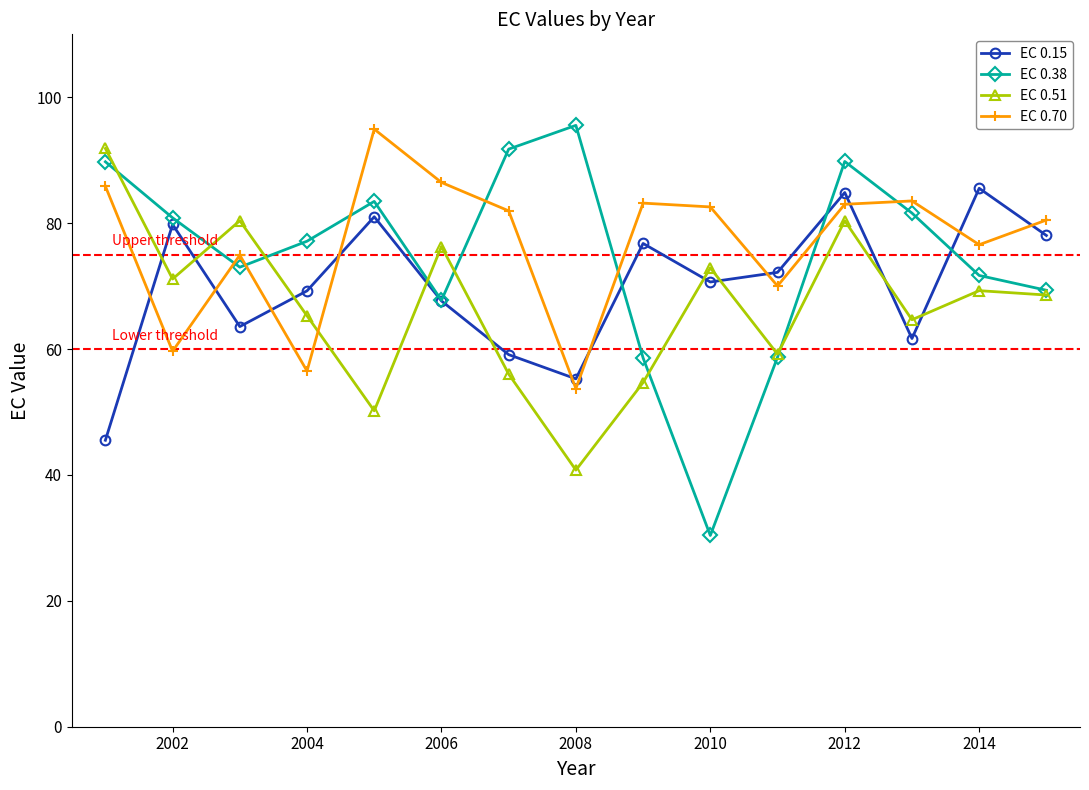

What is the value of the EC 0.70 point at the 13th from the left?

83.5